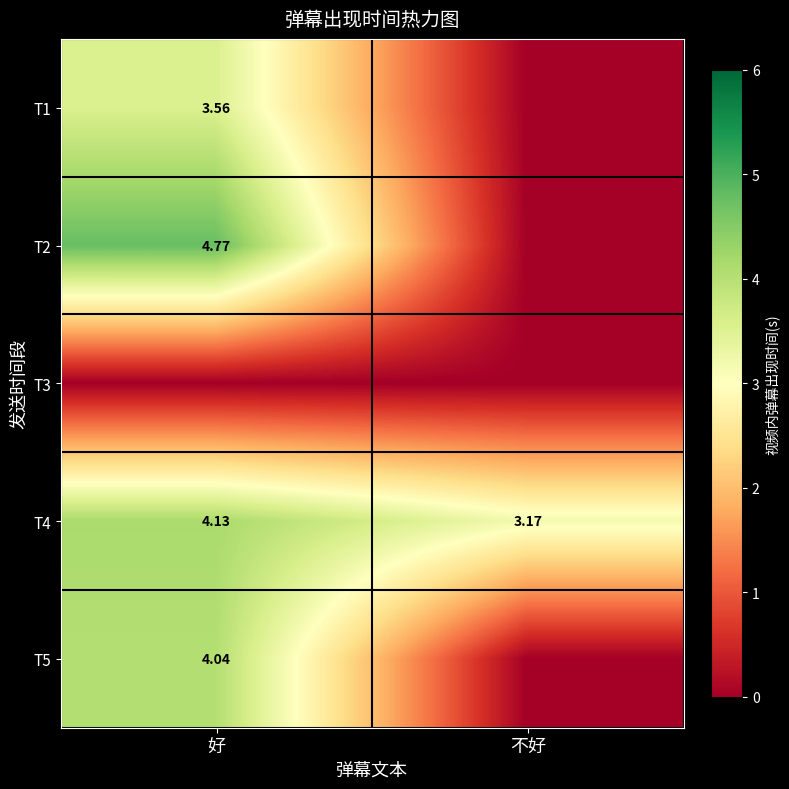

Is the value of T1 at 好 greater than the value of T5 at 好?

No